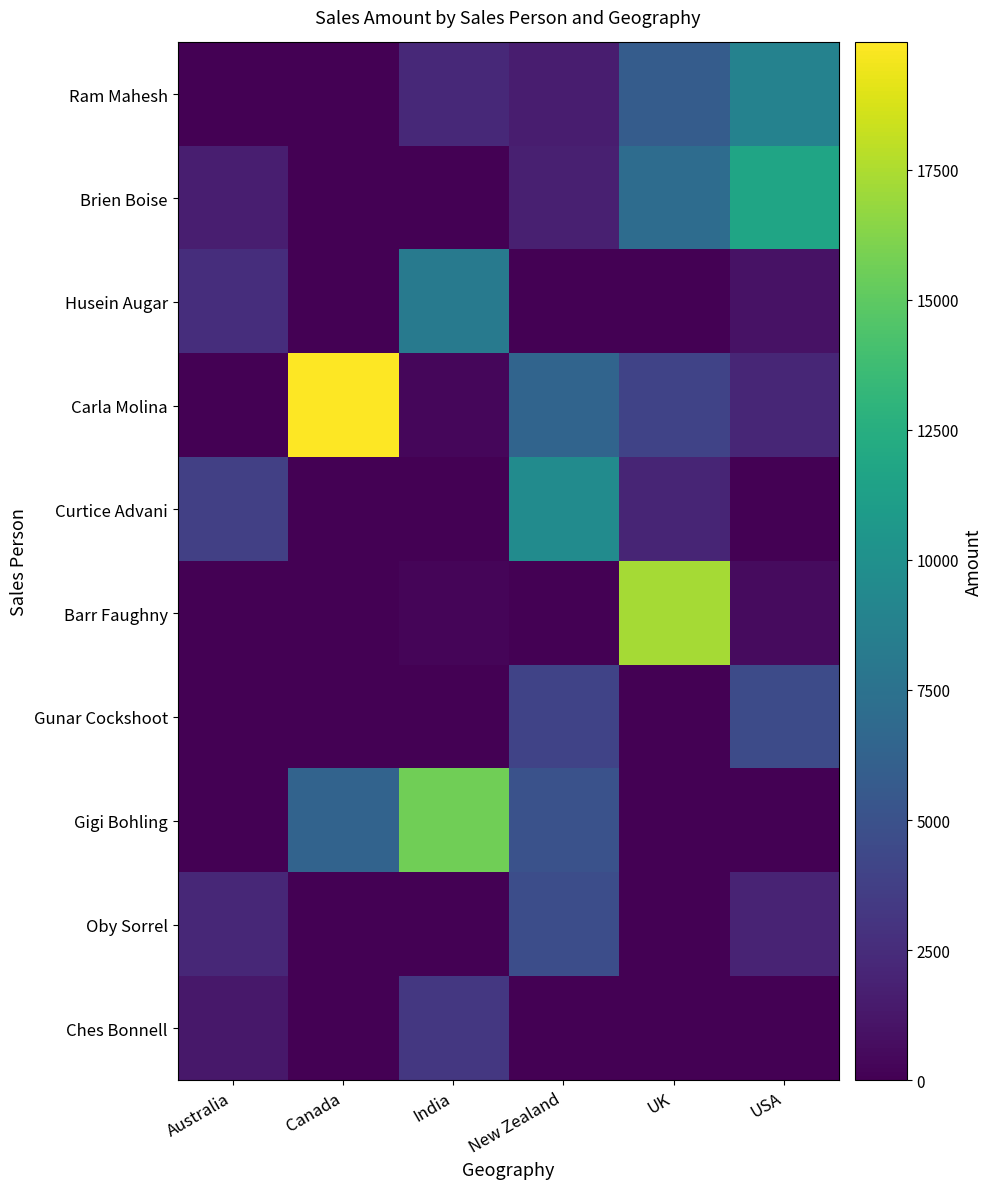

Which series has the largest range (max minus min)?

Carla Molina